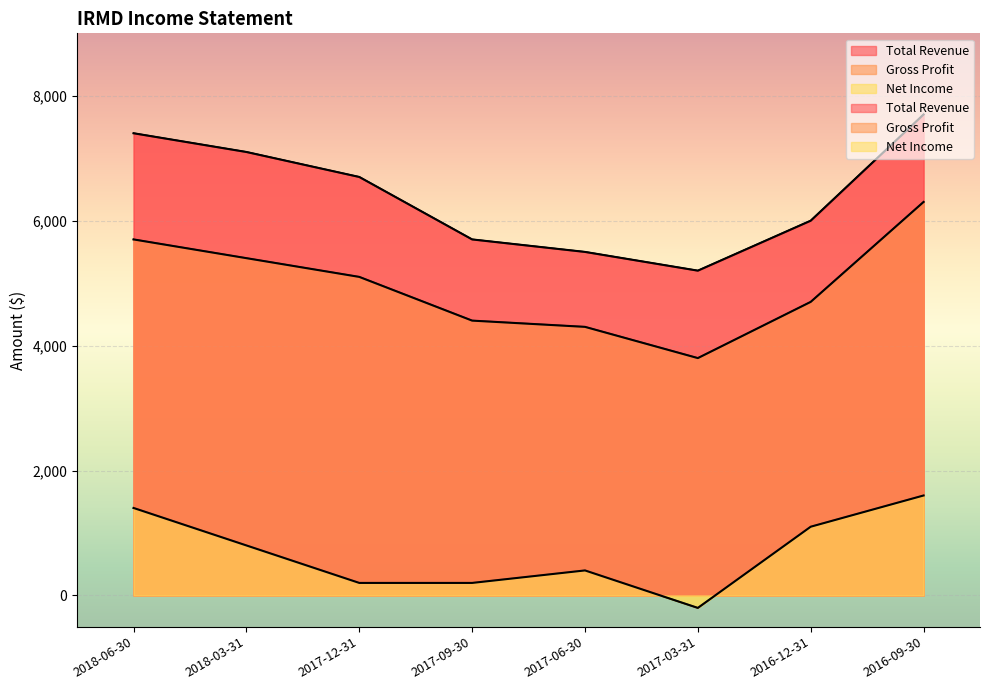

True or false: Net Income and Total Revenue intersect in this chart.

False